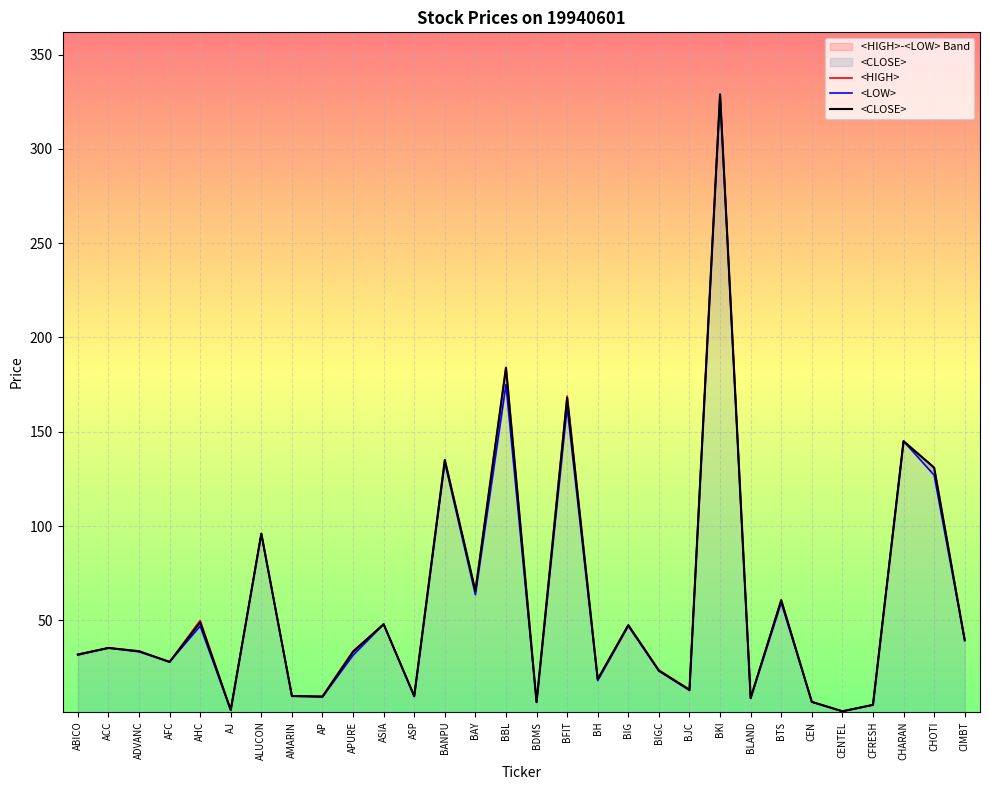

What is the difference between the second highest and minimum values in the <LOW> series?

173.2